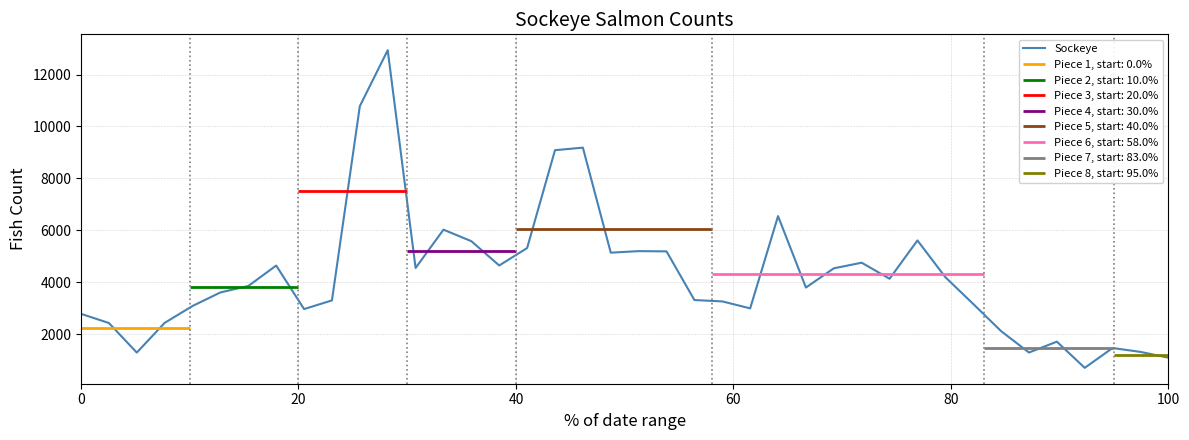

What is the sum of all values?

169860